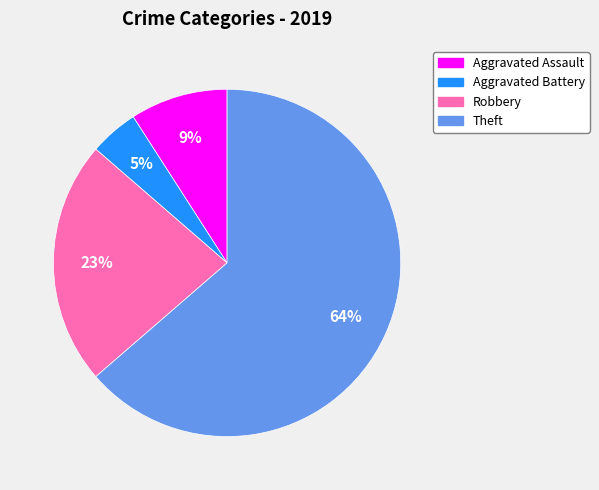

Does Theft represent more than half of the total?

Yes